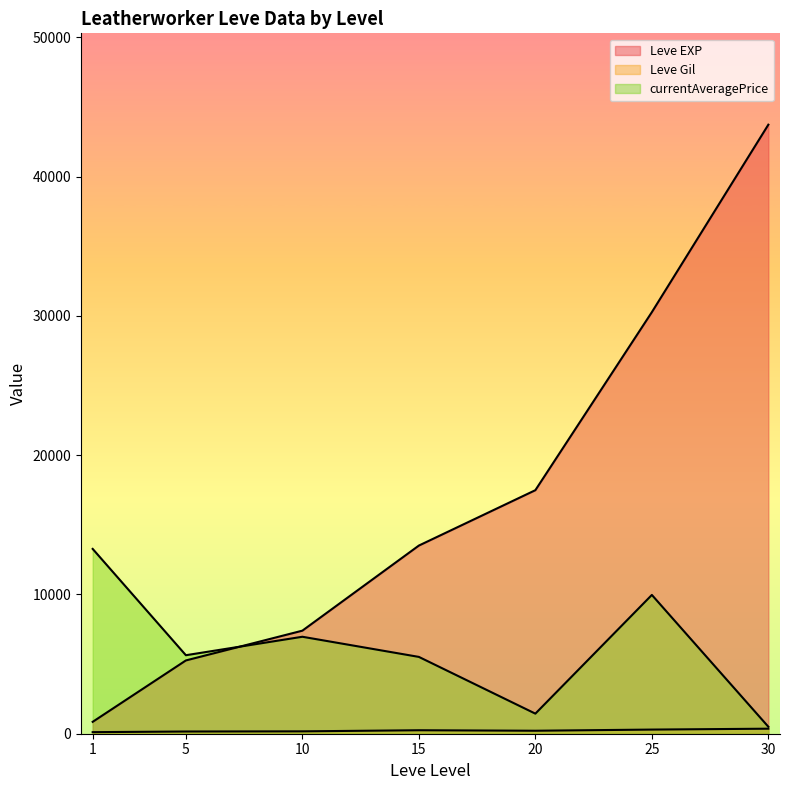

Which series has the widest spread of values?

Leve EXP